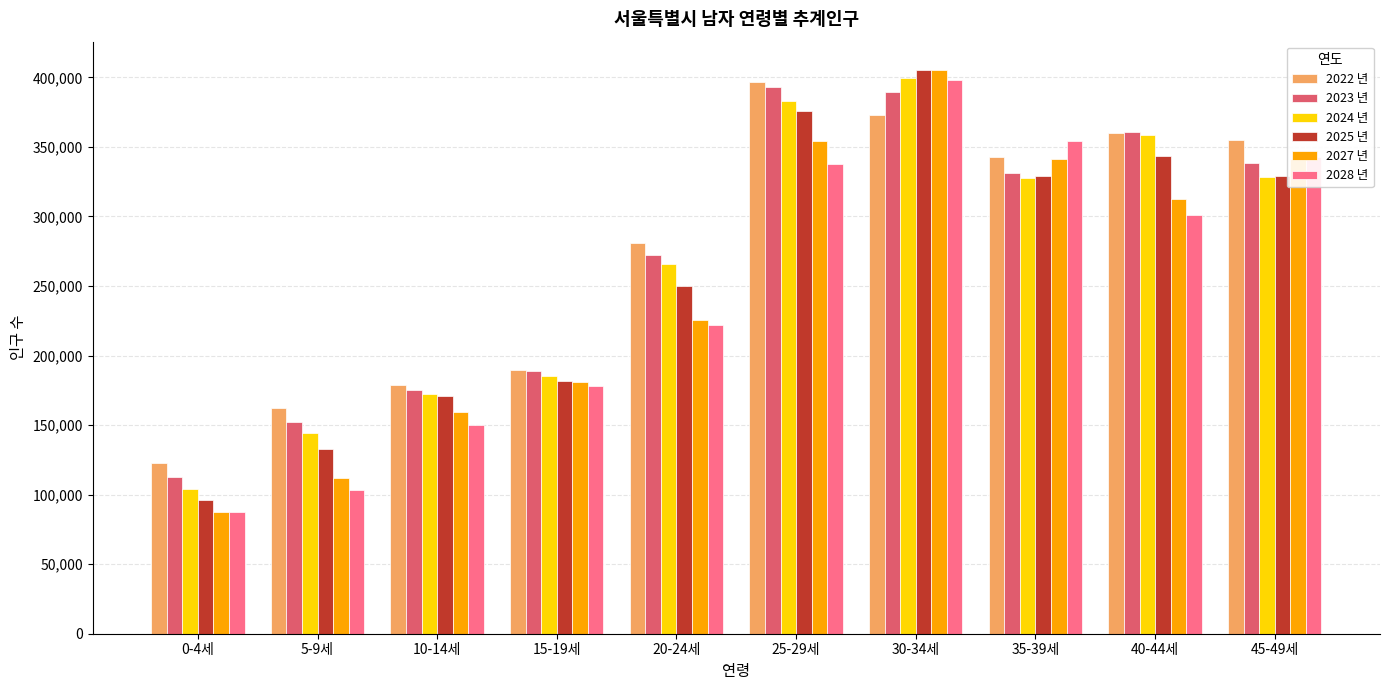

What is the total value across all series at 45-49세?

2035309